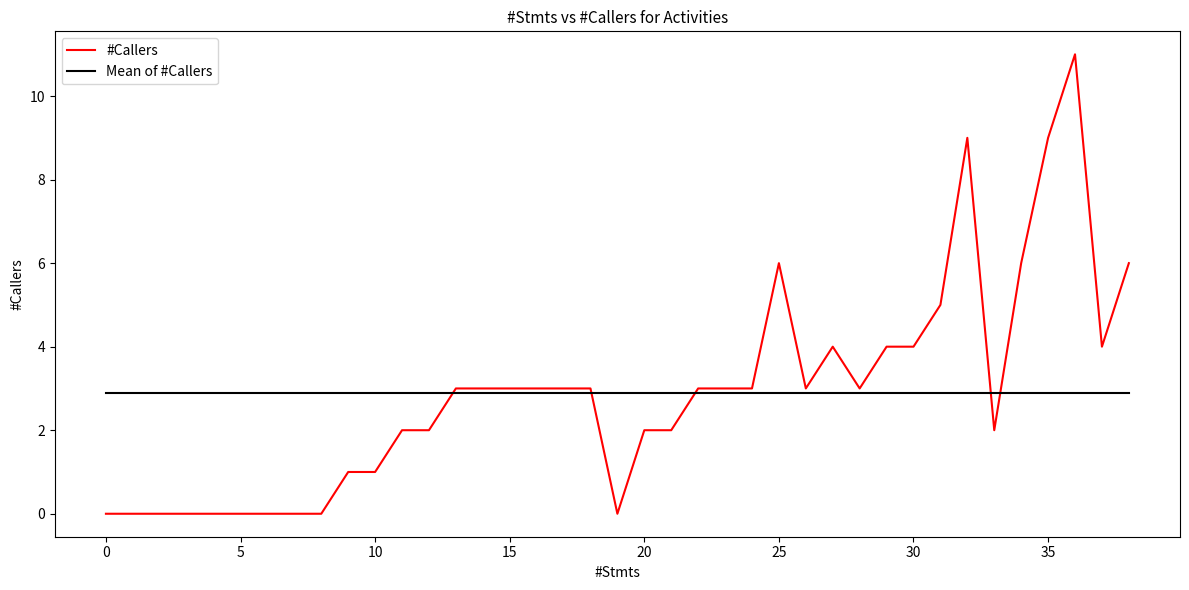

What is the greatest value displayed?

11.0